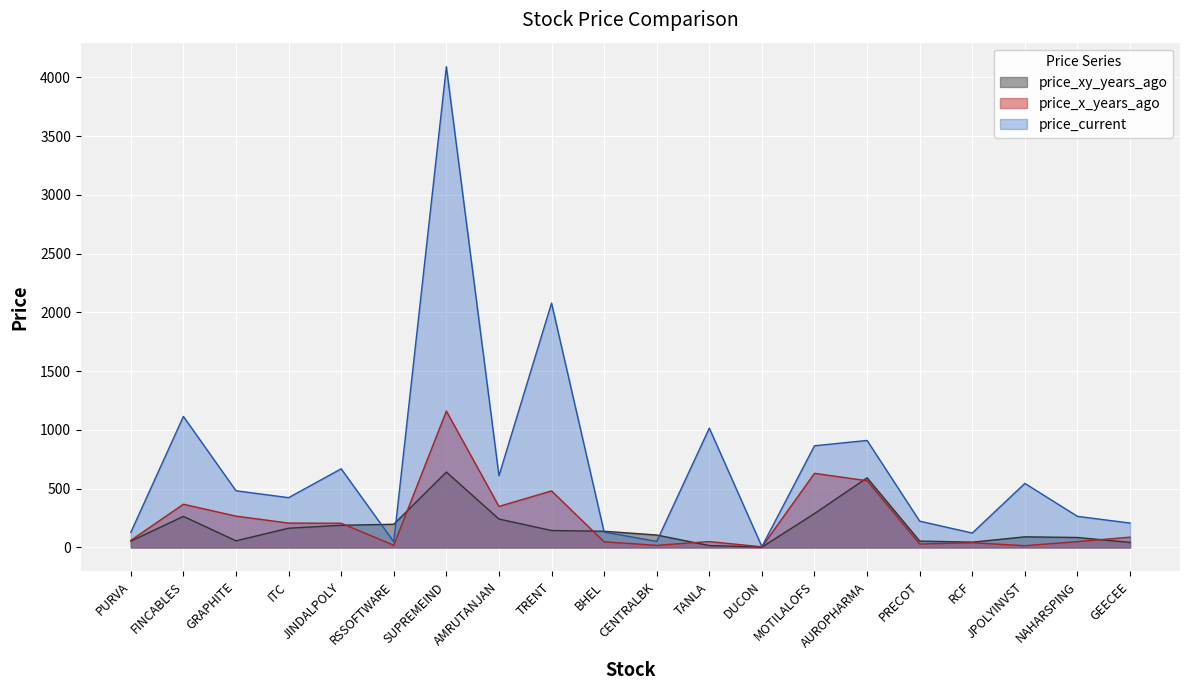

What is the total value across all series at ITC?

794.6